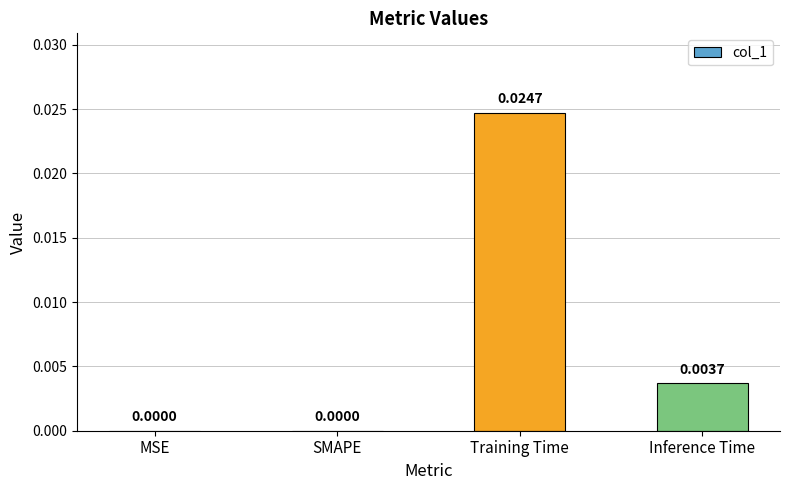

How many values are between 0 and 1?

4